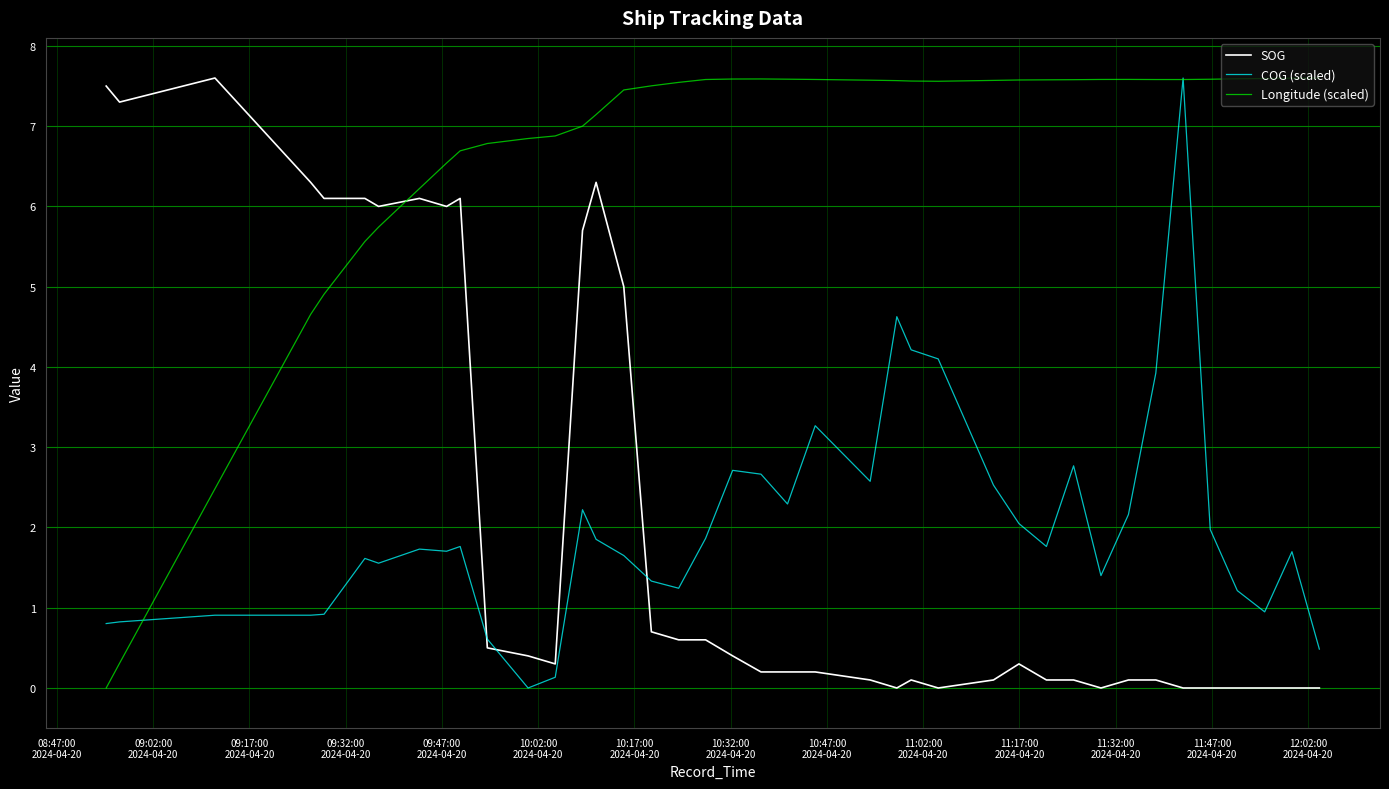

What are all the series names shown in the legend?

SOG, COG (scaled), Longitude (scaled)